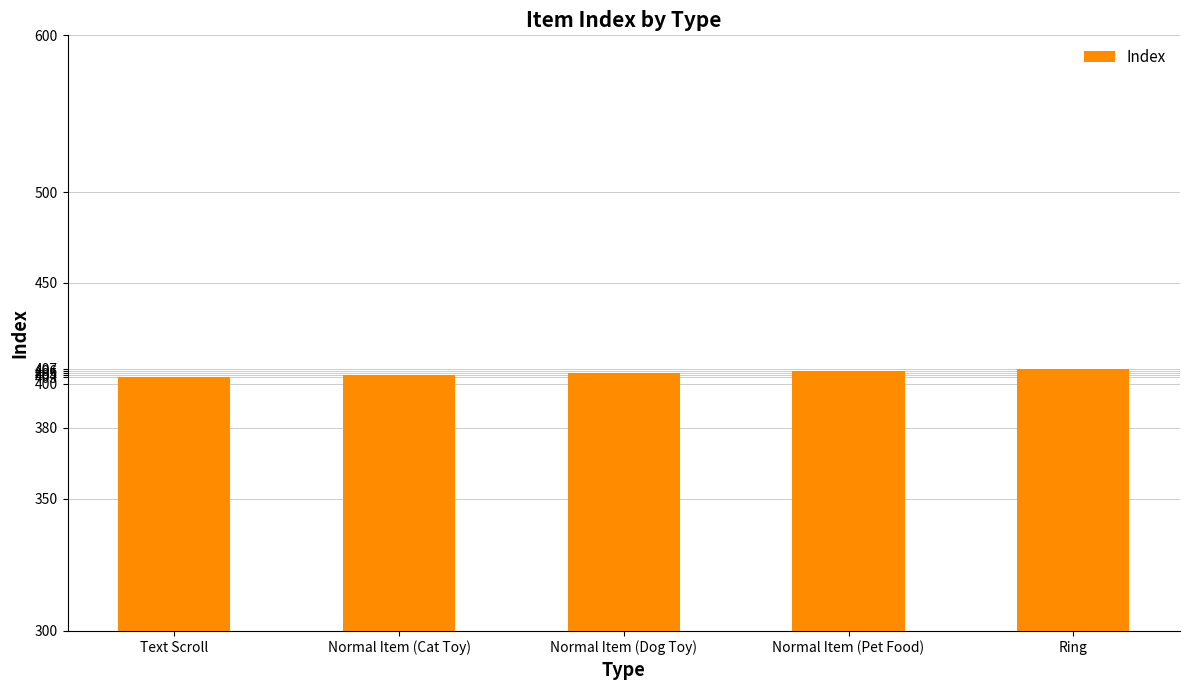

At which label is the value closest to 405?

Normal Item (Dog Toy)